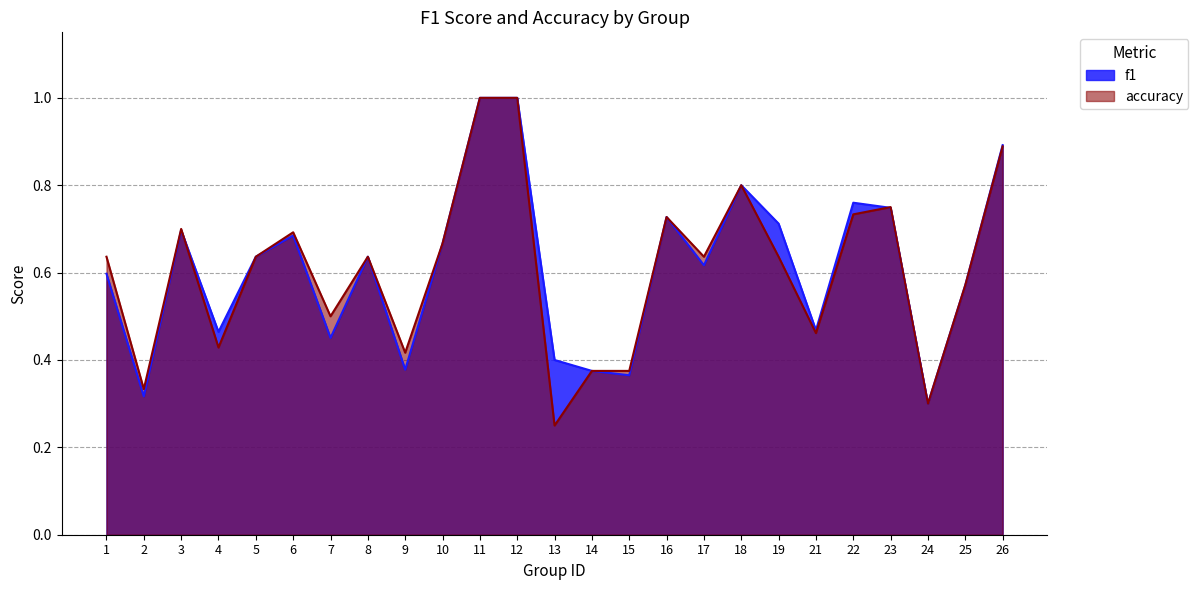

What is the total value across all series at 10?

1.3